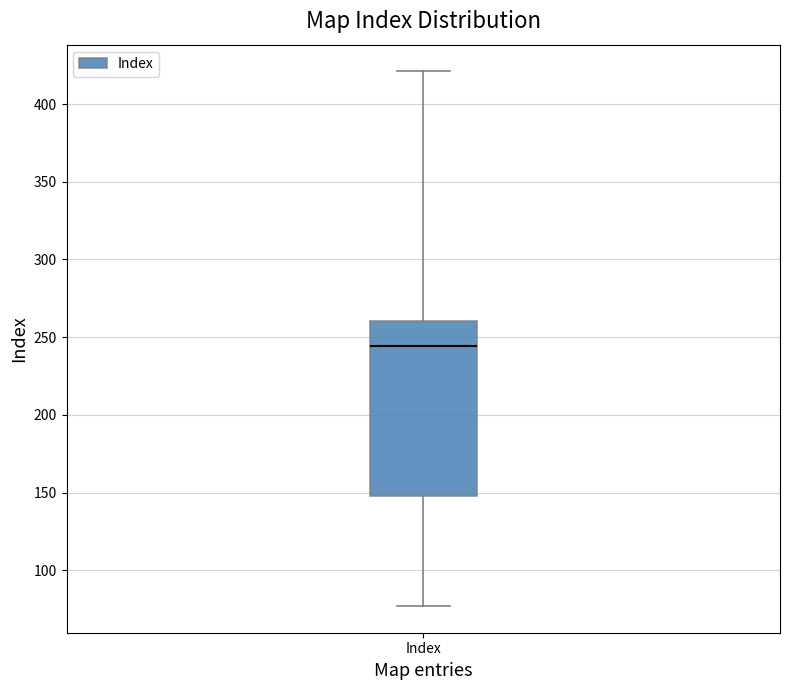

Transcribe this box plot: give where the median line is, the range the box spans, and where the two whiskers end, as read against the y-axis. The values are not printed on the chart, so give them approximately, as read against the axis.

median 245, box 150 to 260, whiskers 75 to 420